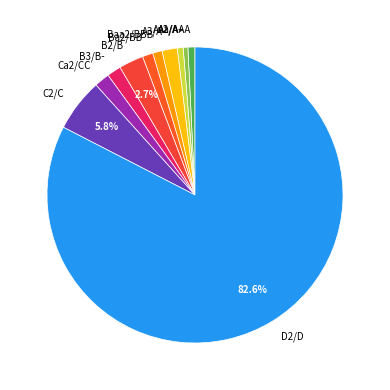

To the nearest percent, what is the average slice percentage?

9%